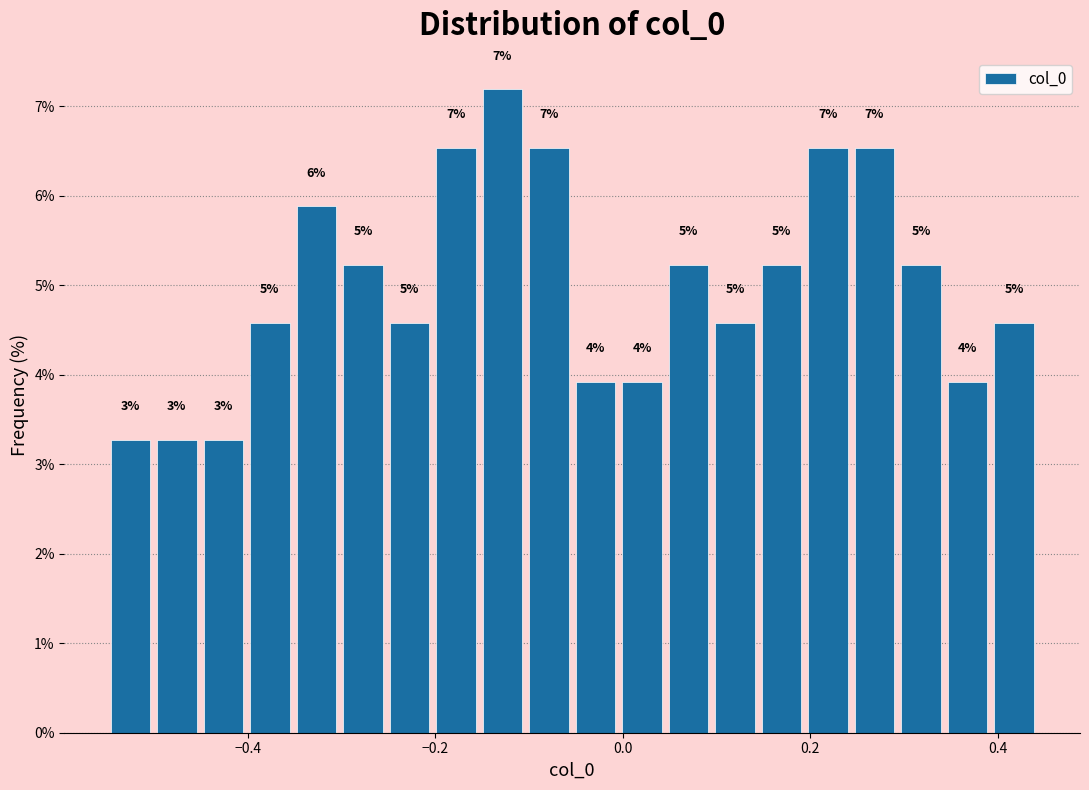

Read against the x-axis, roughly where is the centre of the tallest bar?

-0.12